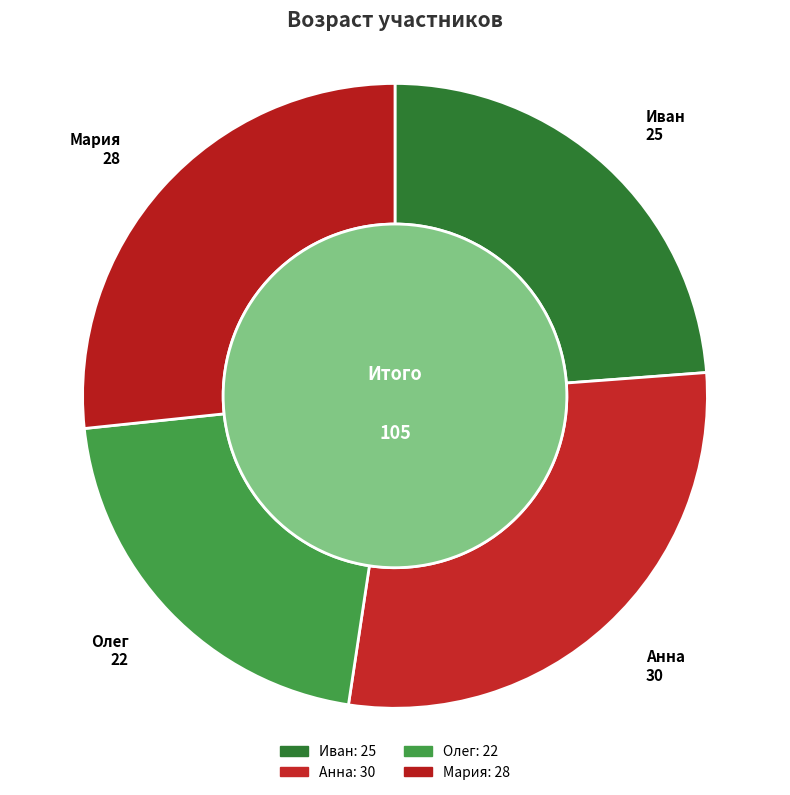

Is there any slice that represents more than half of the pie?

No